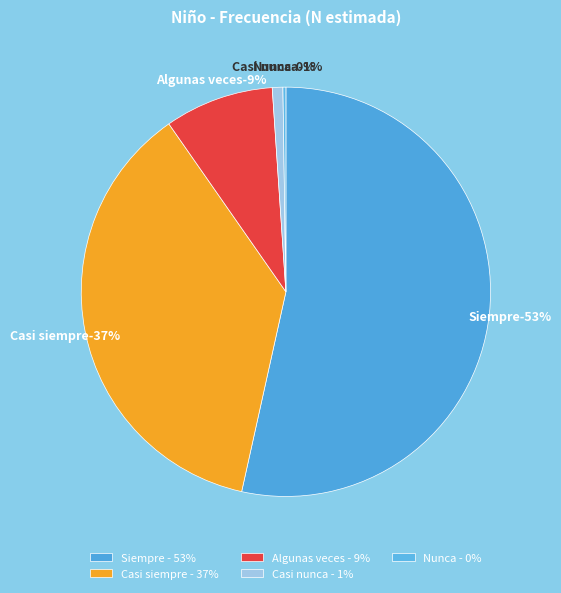

Between Nunca and Algunas veces, which is larger?

Algunas veces